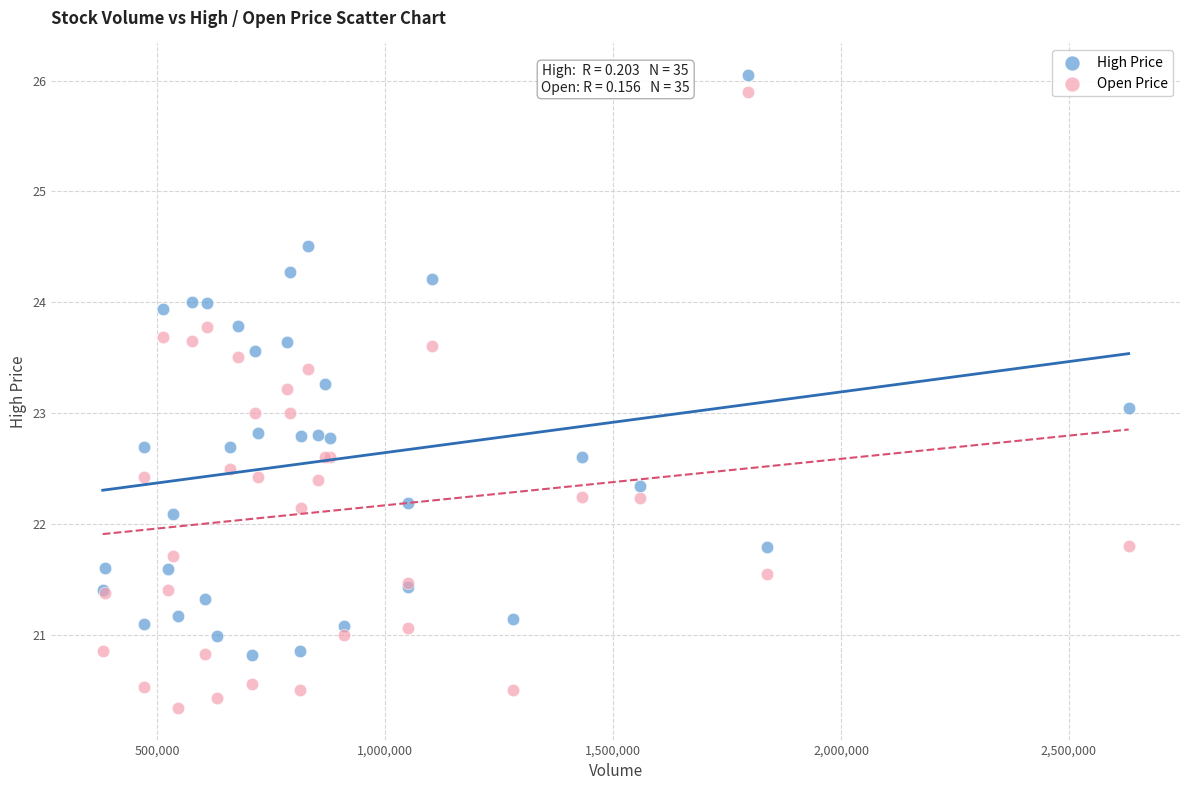

Which series contains the highest Y value?

High Price